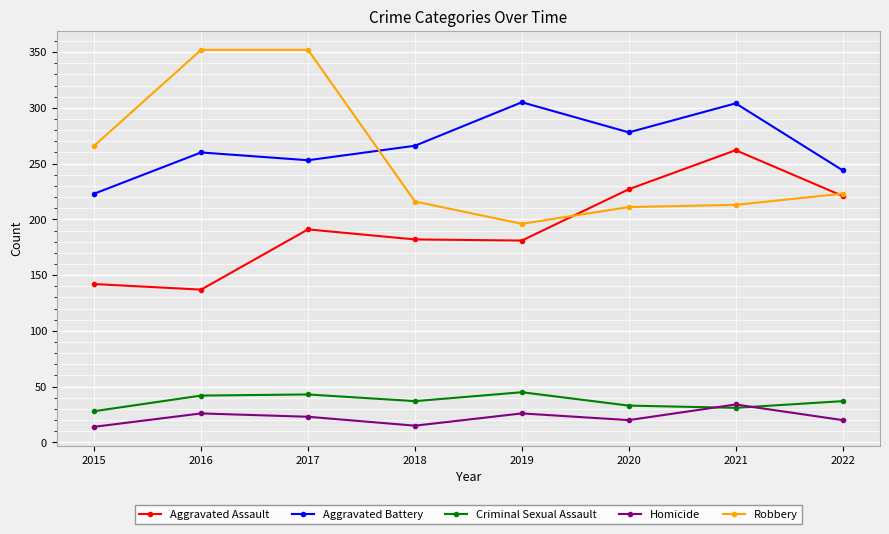

How many lines are shown in the chart?

5